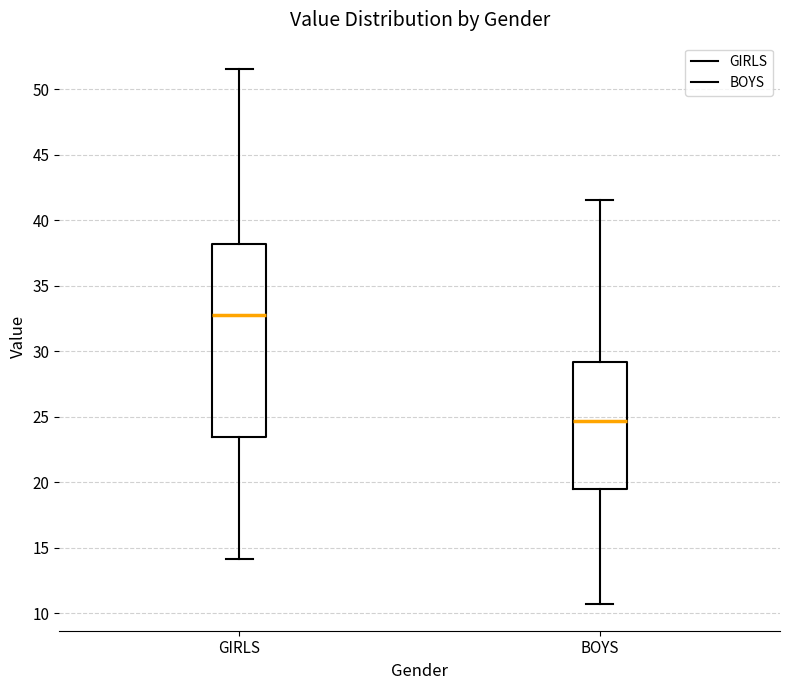

Comparing the boxes themselves (not the whiskers), which one is the tallest?

GIRLS